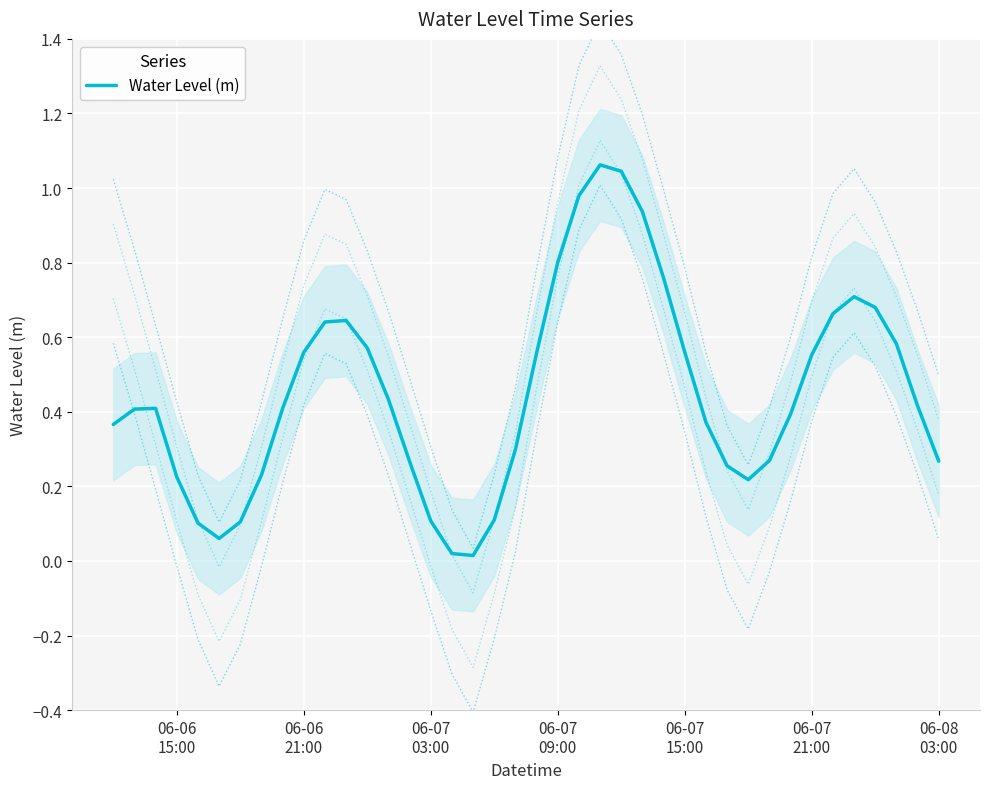

The chart shows a value of 0.1 at 06-07 15:00. True or false?

False